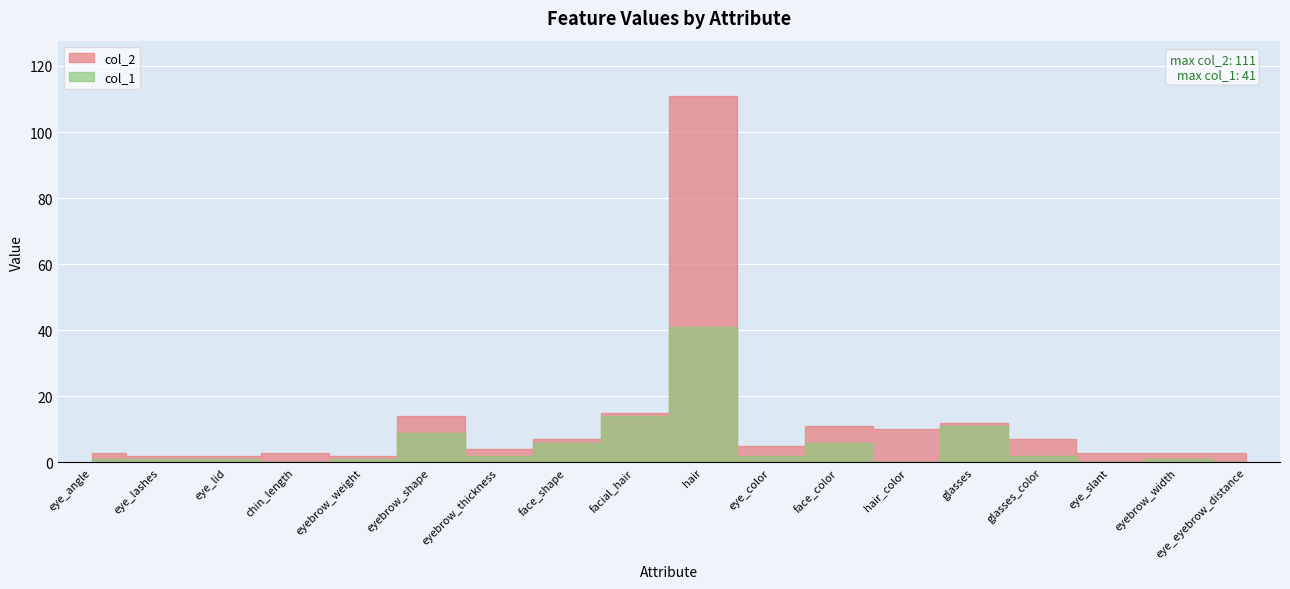

True or false: col_2 and col_1 intersect in this chart.

False